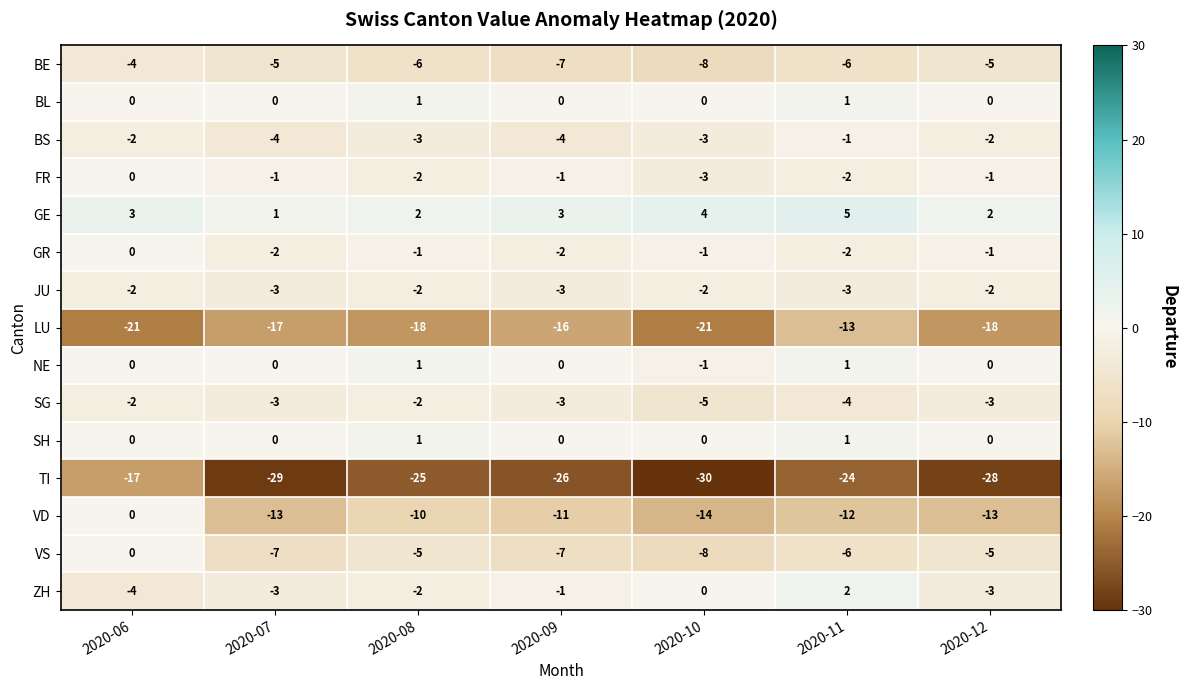

How many categories are shown in the chart?

7